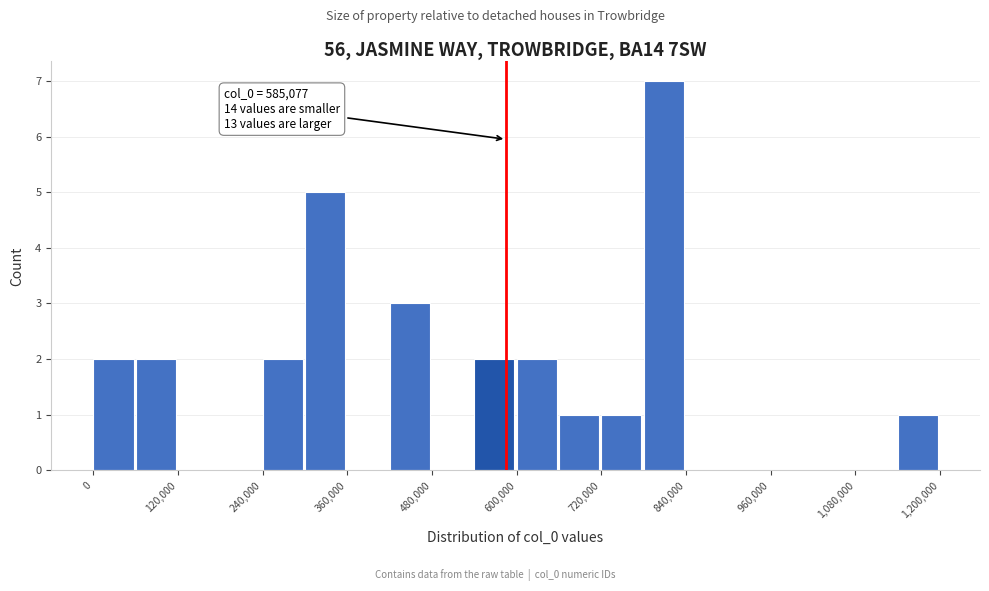

Around what value on the x-axis is the tallest bar? Give the approximate position of its centre, as read against the axis.

800000